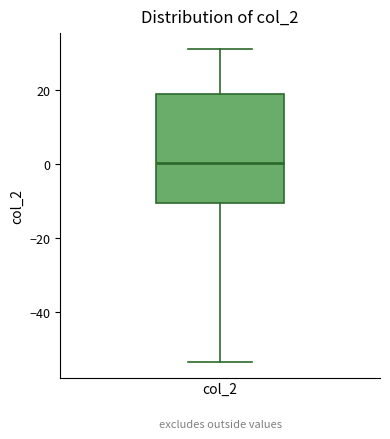

Read this box plot against the y-axis: the position of the median line, the range covered by the box, and the ends of both whiskers. The values are not printed on the chart, so give them approximately, as read against the axis.

median 0, box -10 to 18, whiskers -54 to 32